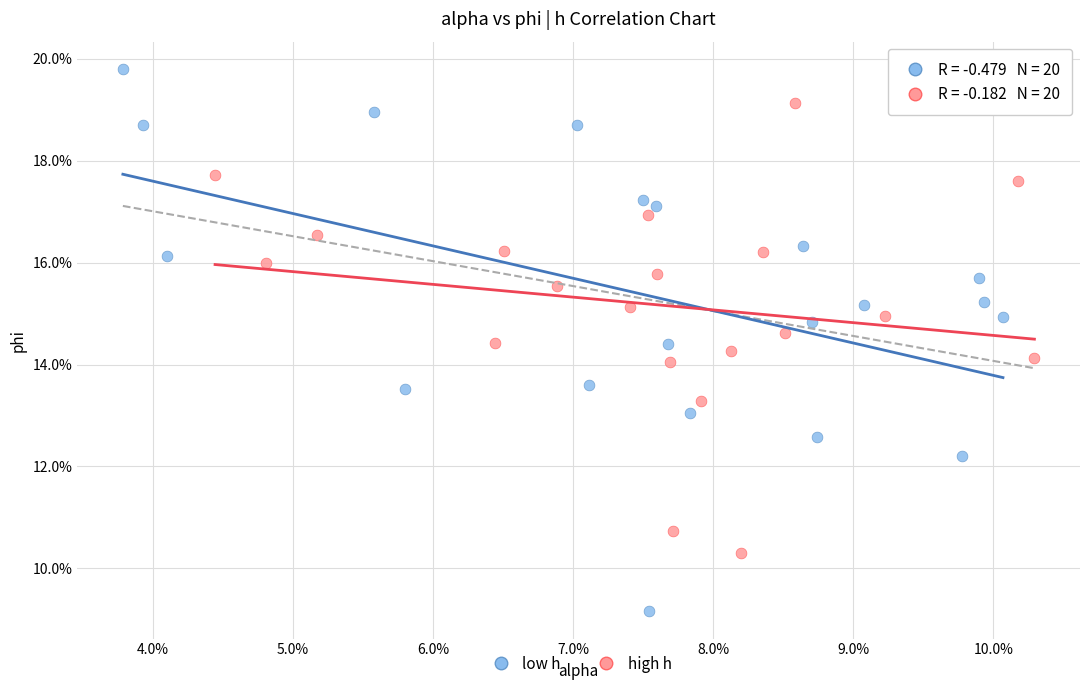

Which series reaches the maximum Y coordinate?

low h